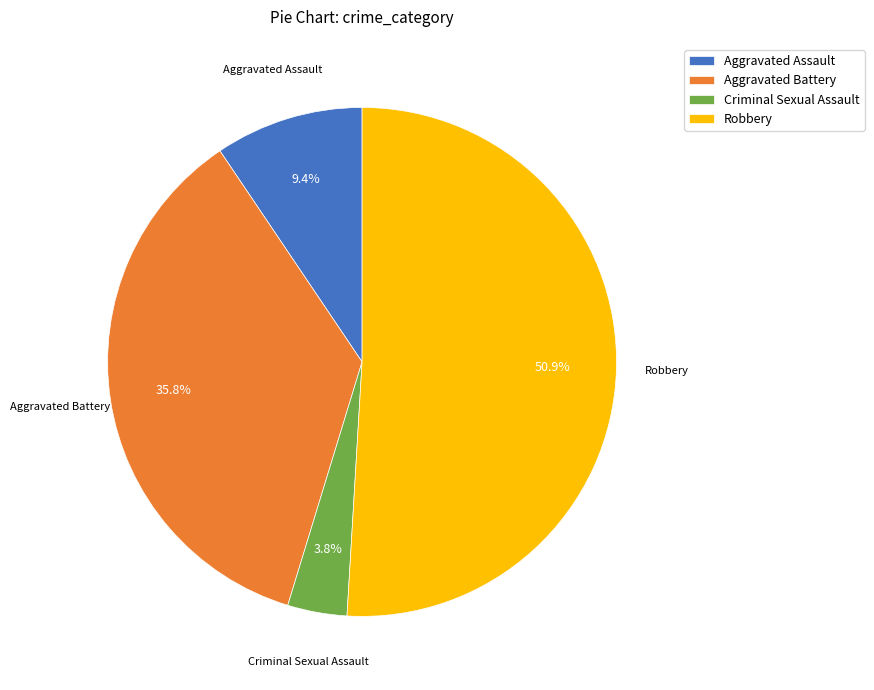

Which category accounts for the majority?

Robbery